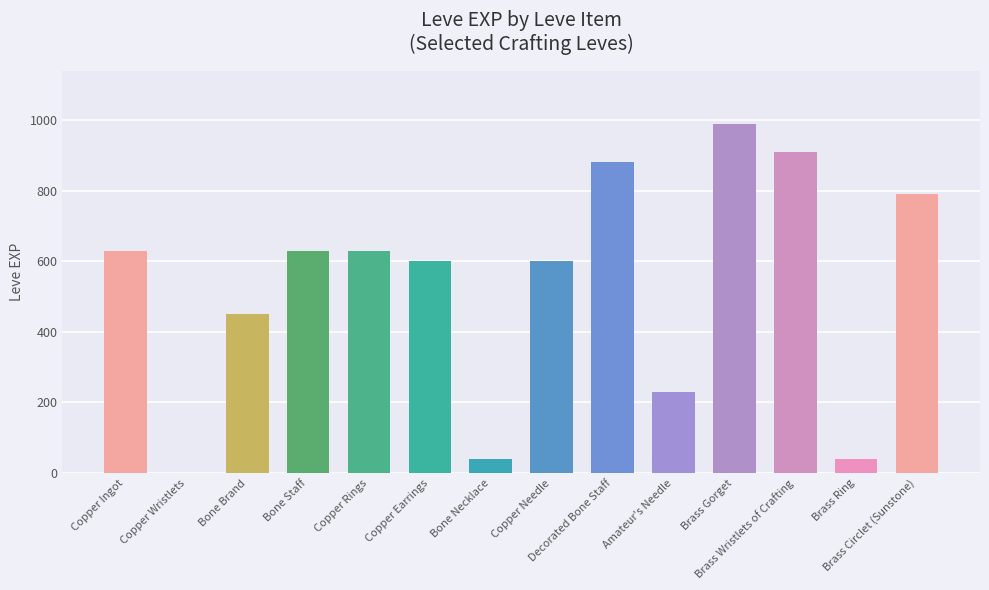

What is the greatest value displayed?

990